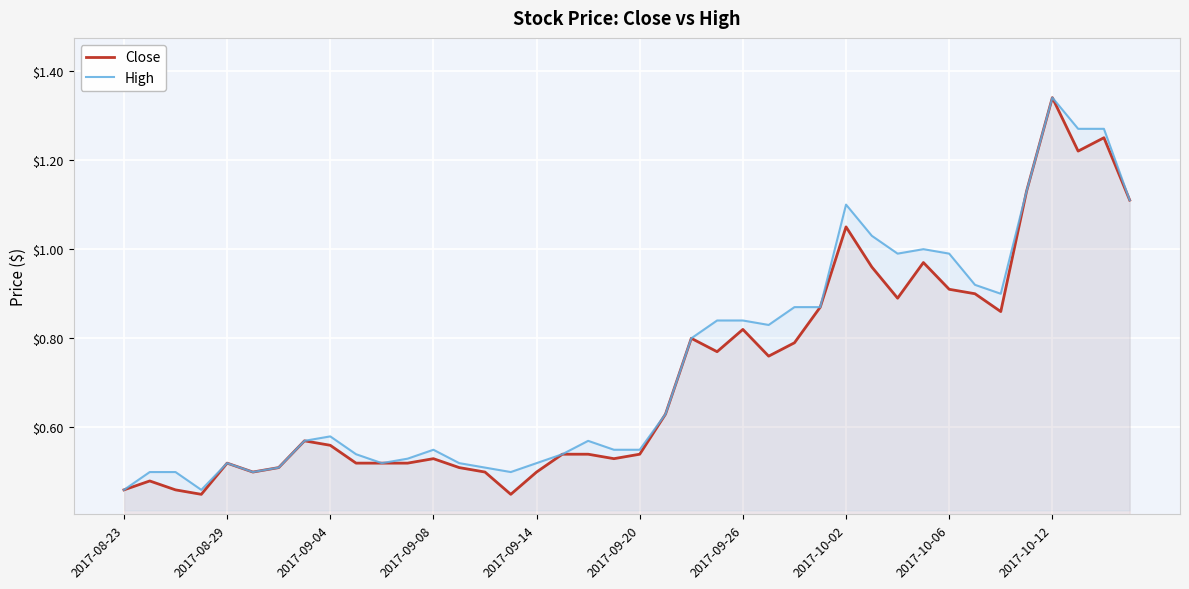

The Close series shows 0.3 at 2017-08-29. True or false?

False